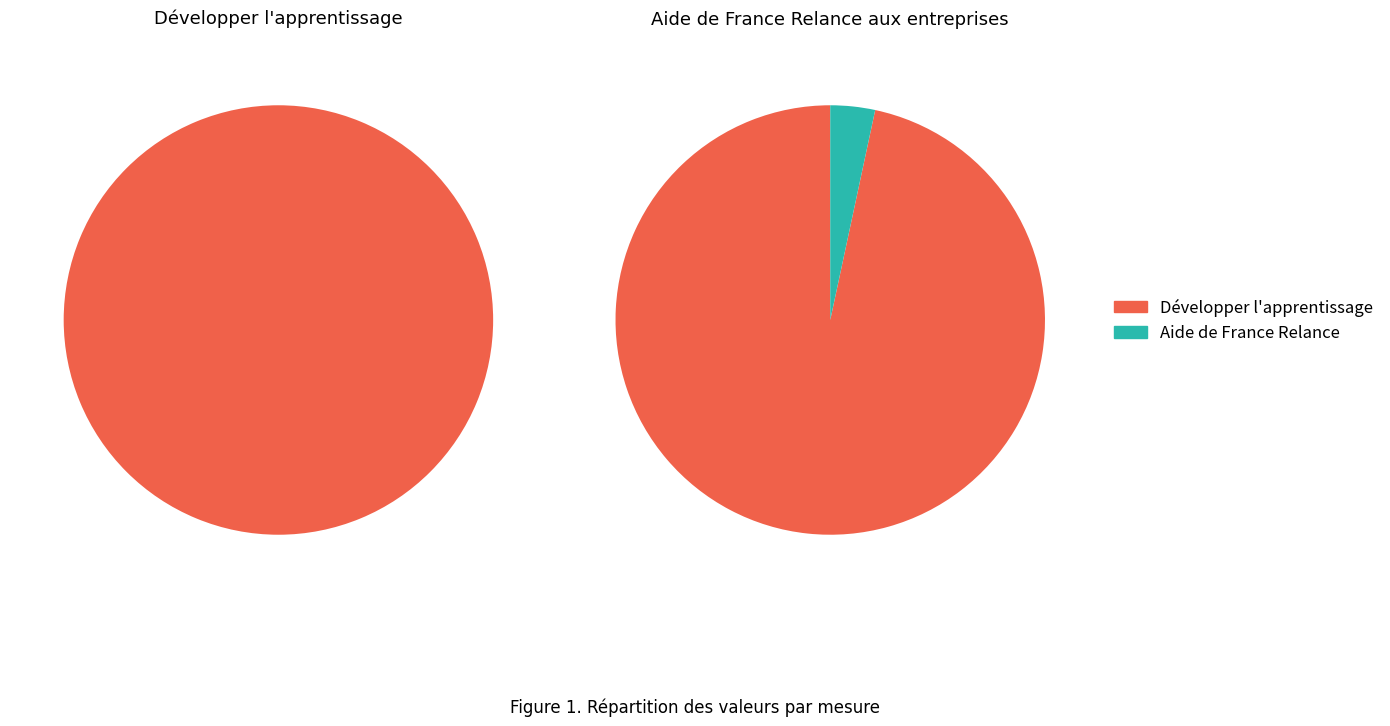

True or false: Aide de France Relance aux entreprises accounts for 1% of the total.

False